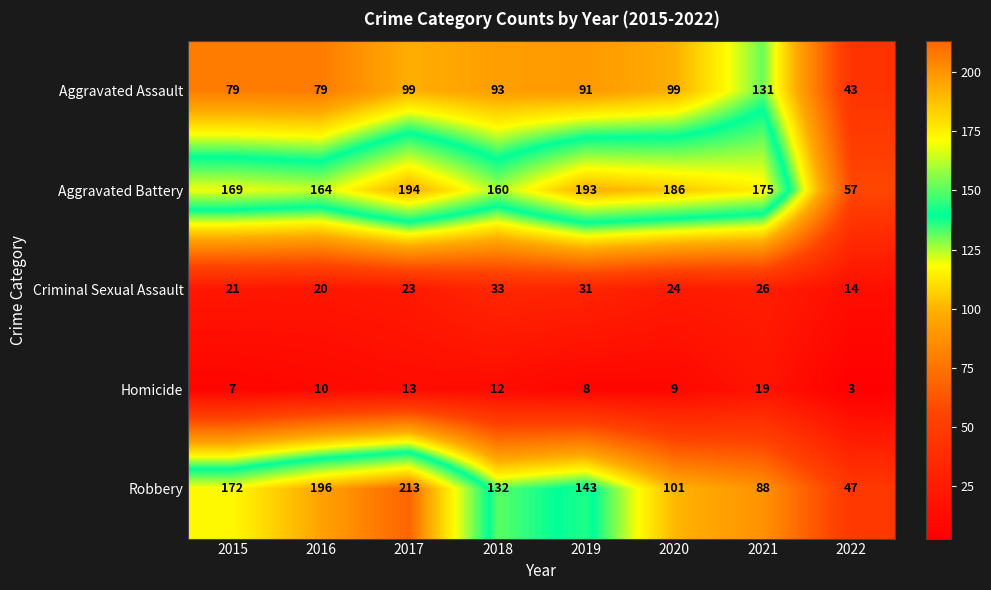

What is the average value of the Aggravated Assault series?

89